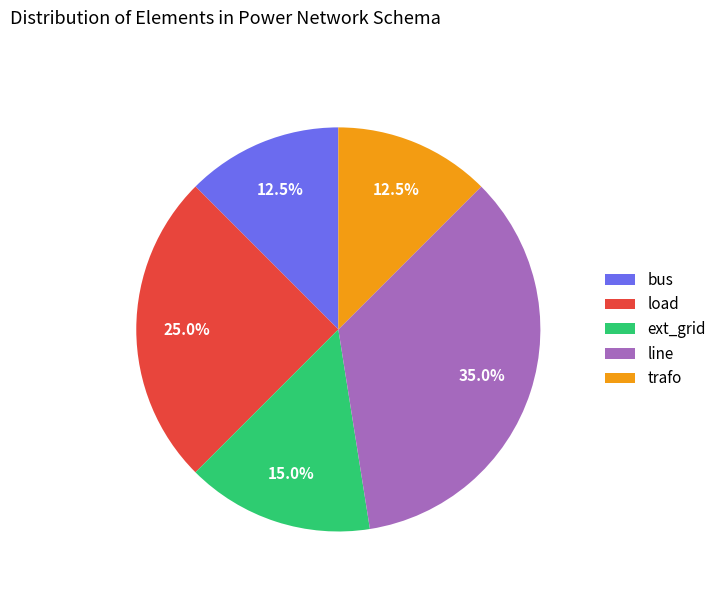

To the nearest percent, what is the combined percentage of line and ext_grid?

50%